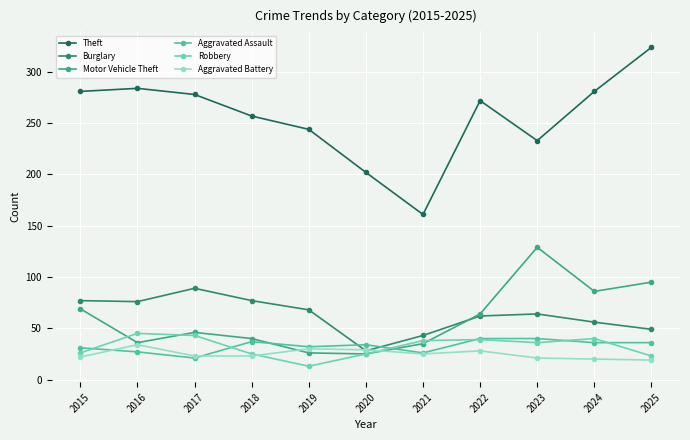

What is the difference between the Aggravated Assault values at 2022 and 2024?

4